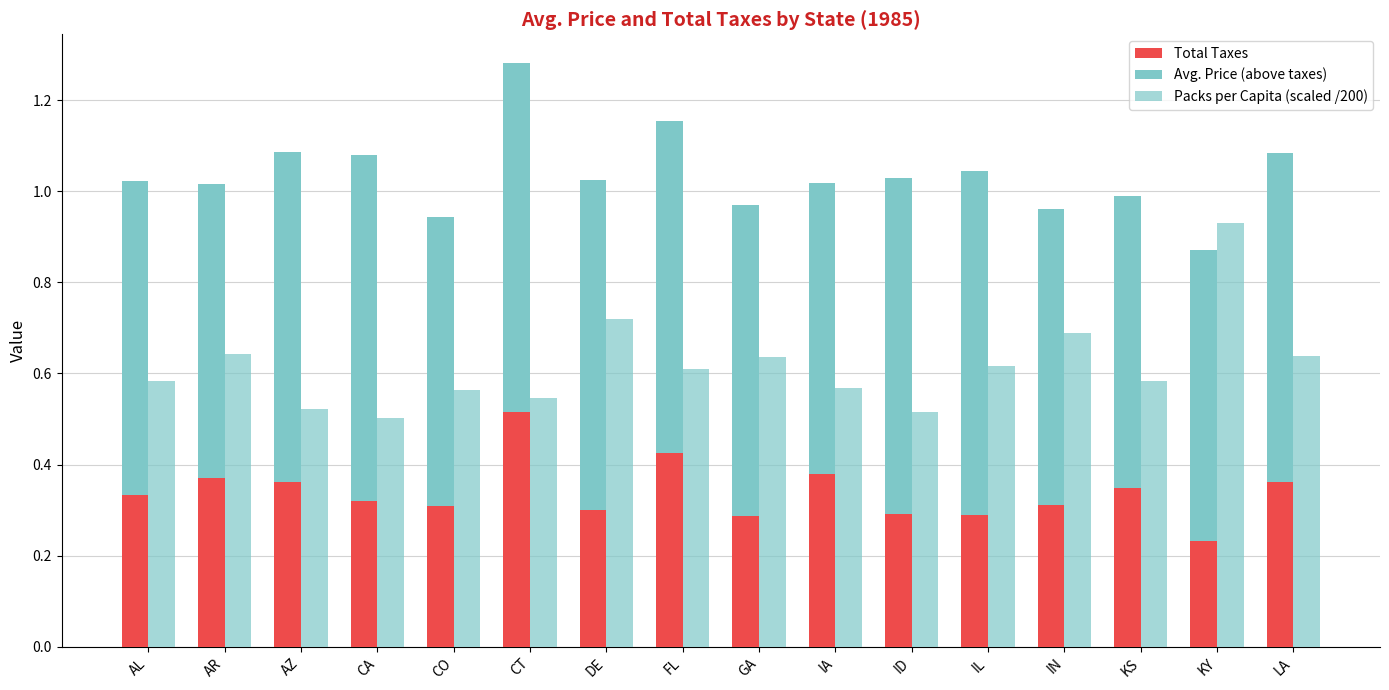

What is the difference between the Avg. Price (above taxes) values at AZ and IA?

0.1